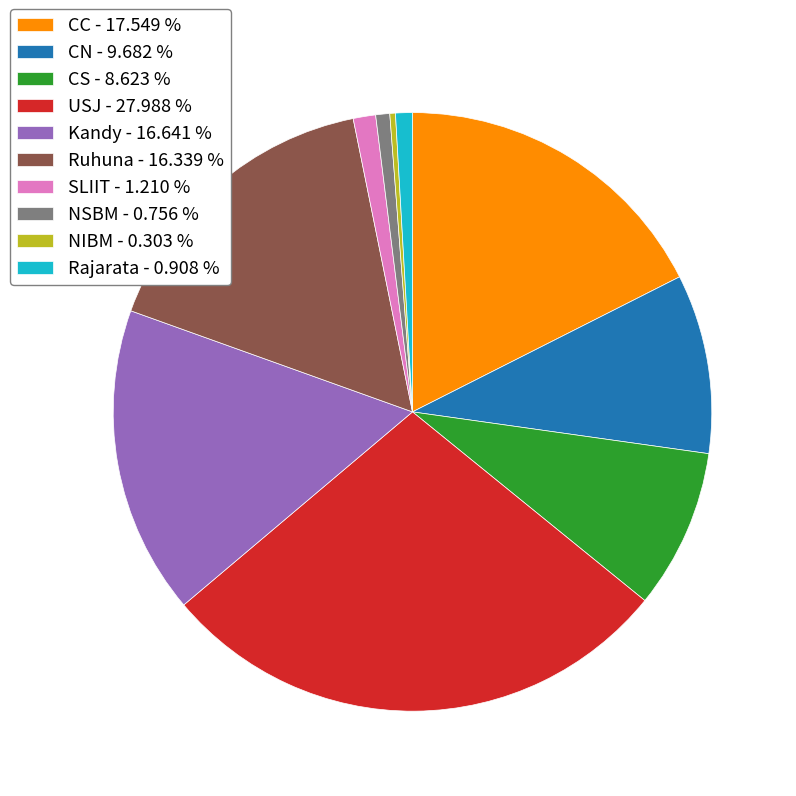

Does Rajarata account for over 50% of the chart?

No